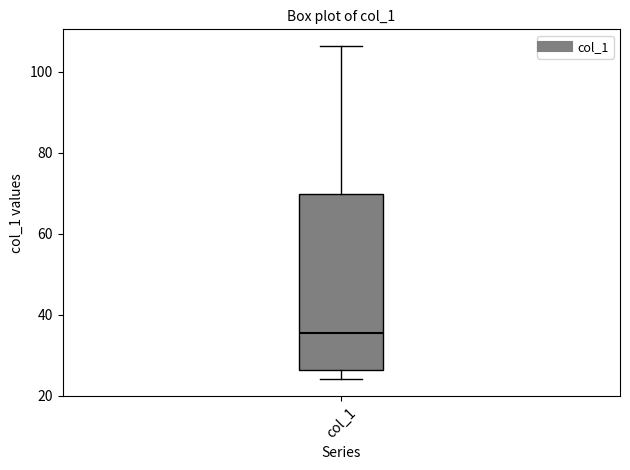

Read this box plot against the y-axis: the position of the median line, the range covered by the box, and the ends of both whiskers. The values are not printed on the chart, so give them approximately, as read against the axis.

median 36, box 26 to 70, whiskers 24 to 106